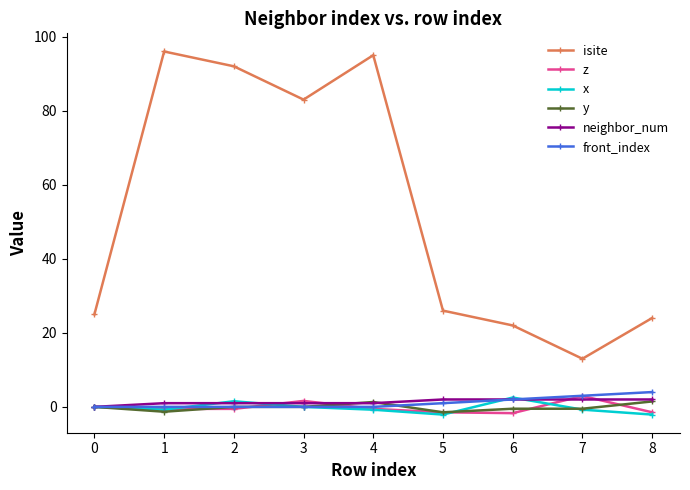

What is the greatest value displayed?

96.0